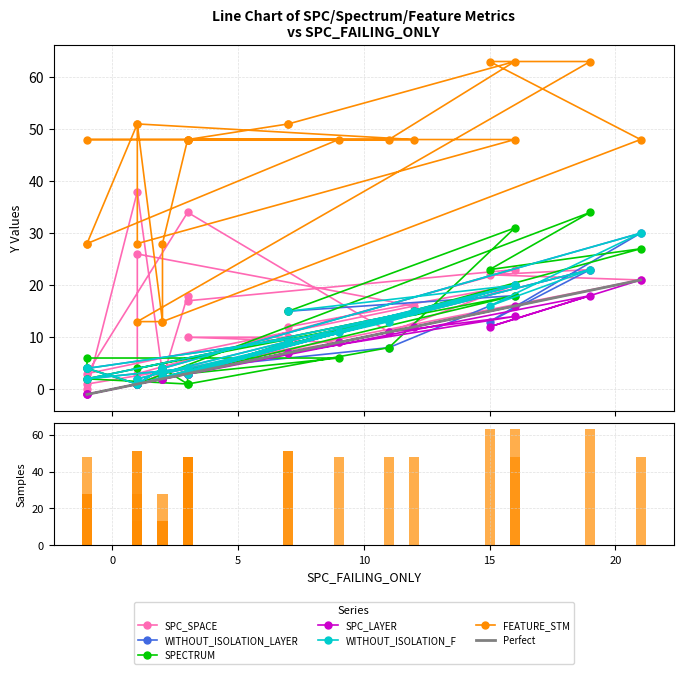

What is the average value of the SPECTRUM series?

9